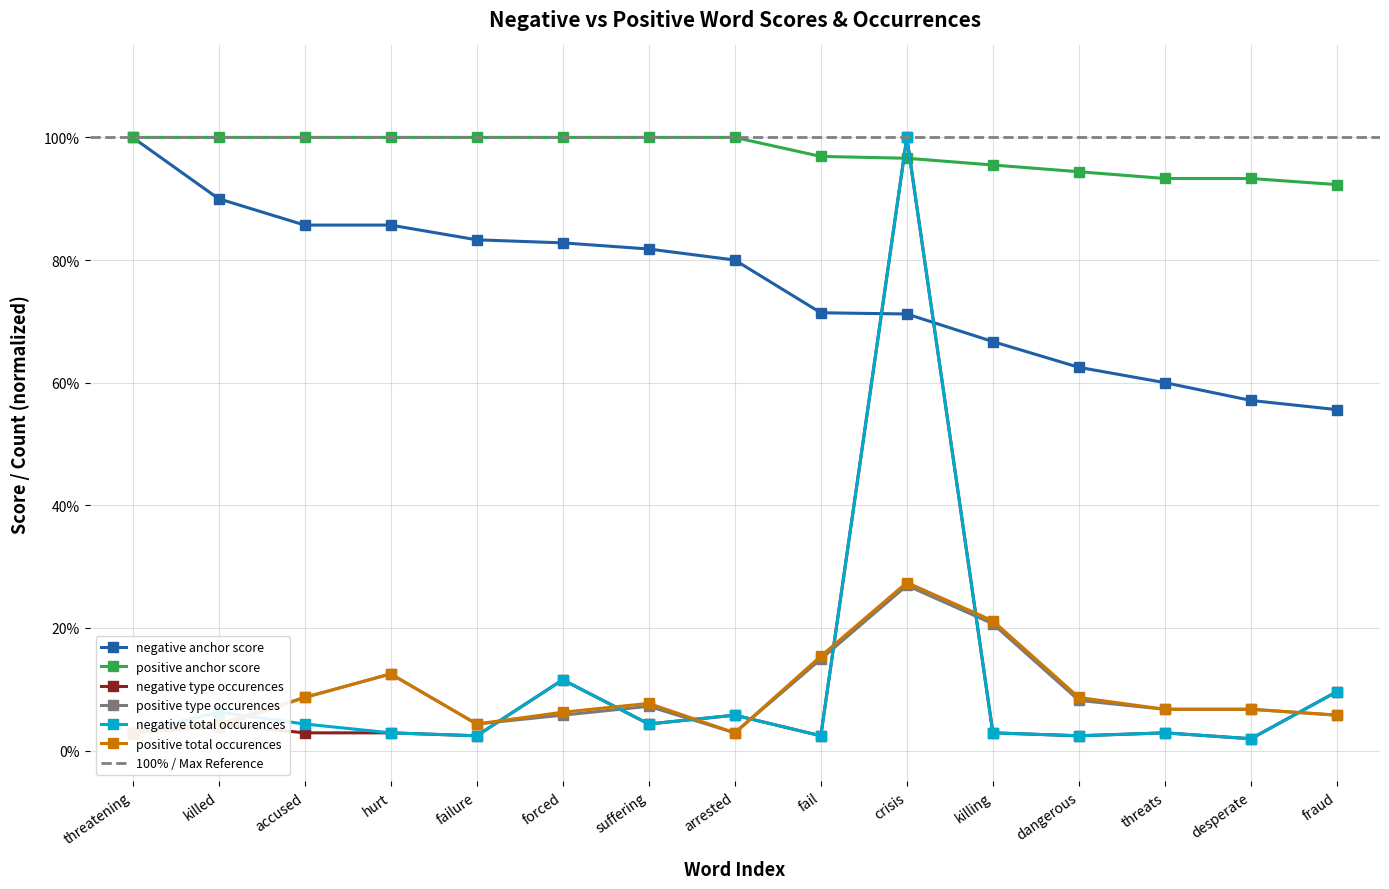

At which category is the sum across all series the highest?

crisis